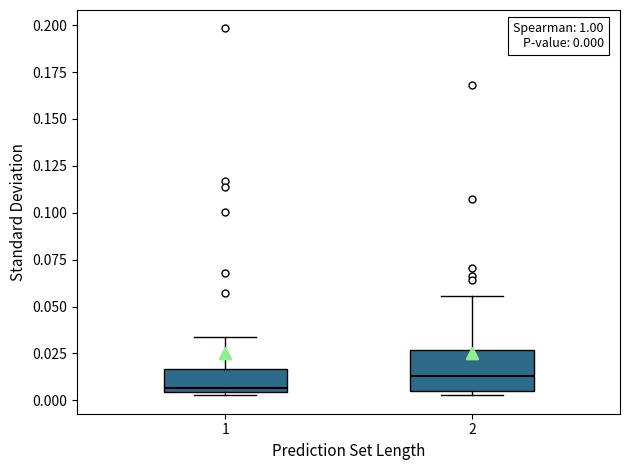

Comparing the boxes themselves (not the whiskers), which one is the tallest?

2